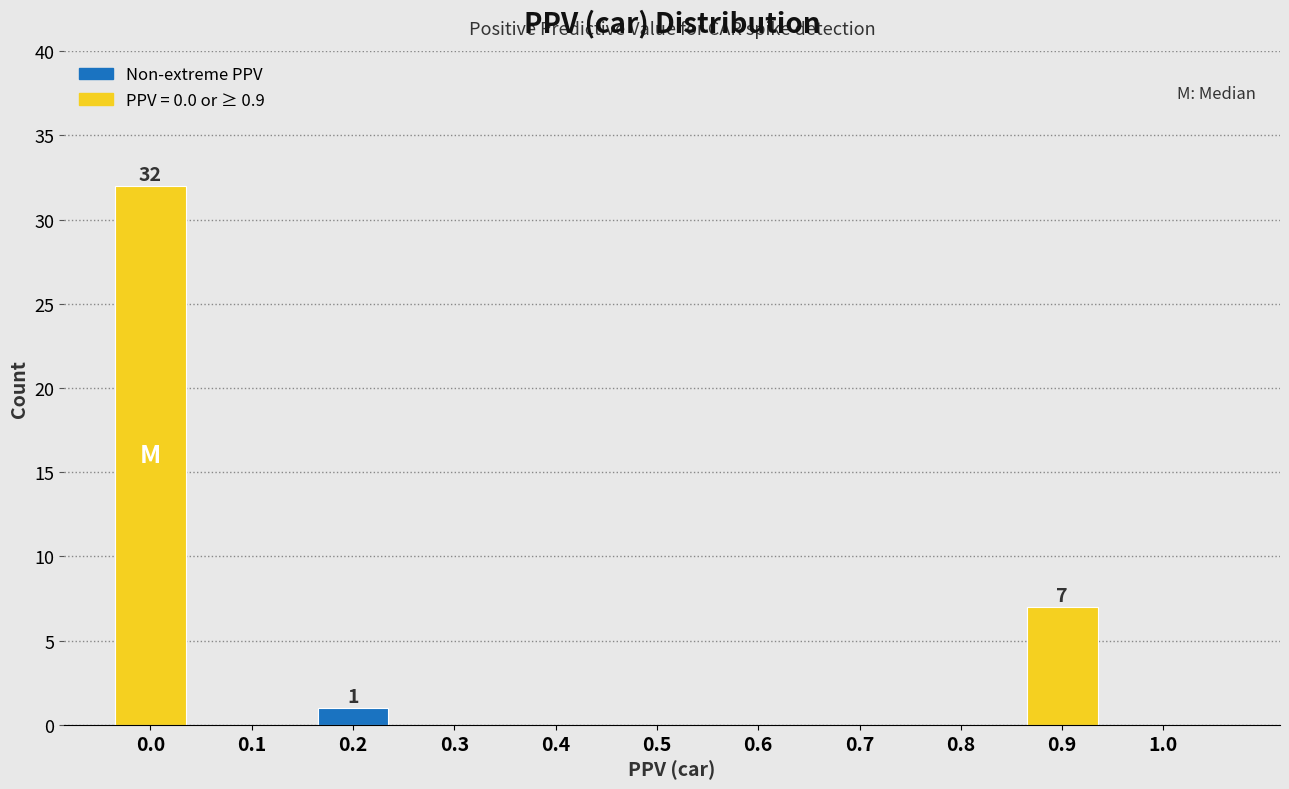

Reading left to right, what are all the values shown in this chart?

0.0=32	0.1=0	0.2=1	0.3=0	0.4=0	0.5=0	0.6=0	0.7=0	0.8=0	0.9=7	1.0=0